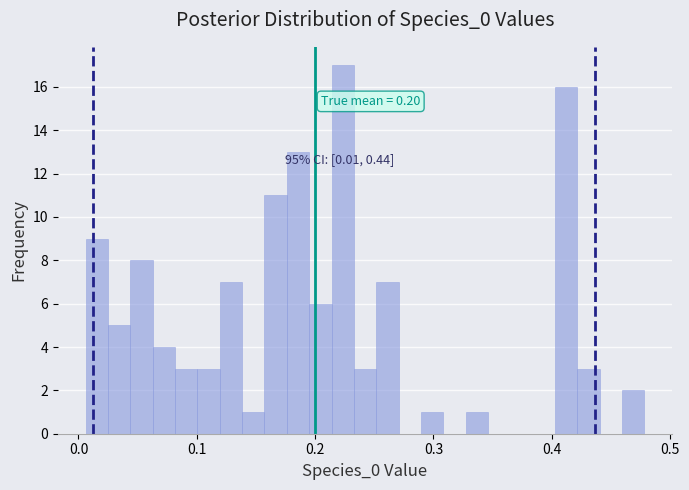

Around what value on the x-axis is the tallest bar? Give the approximate position of its centre, as read against the axis.

0.22